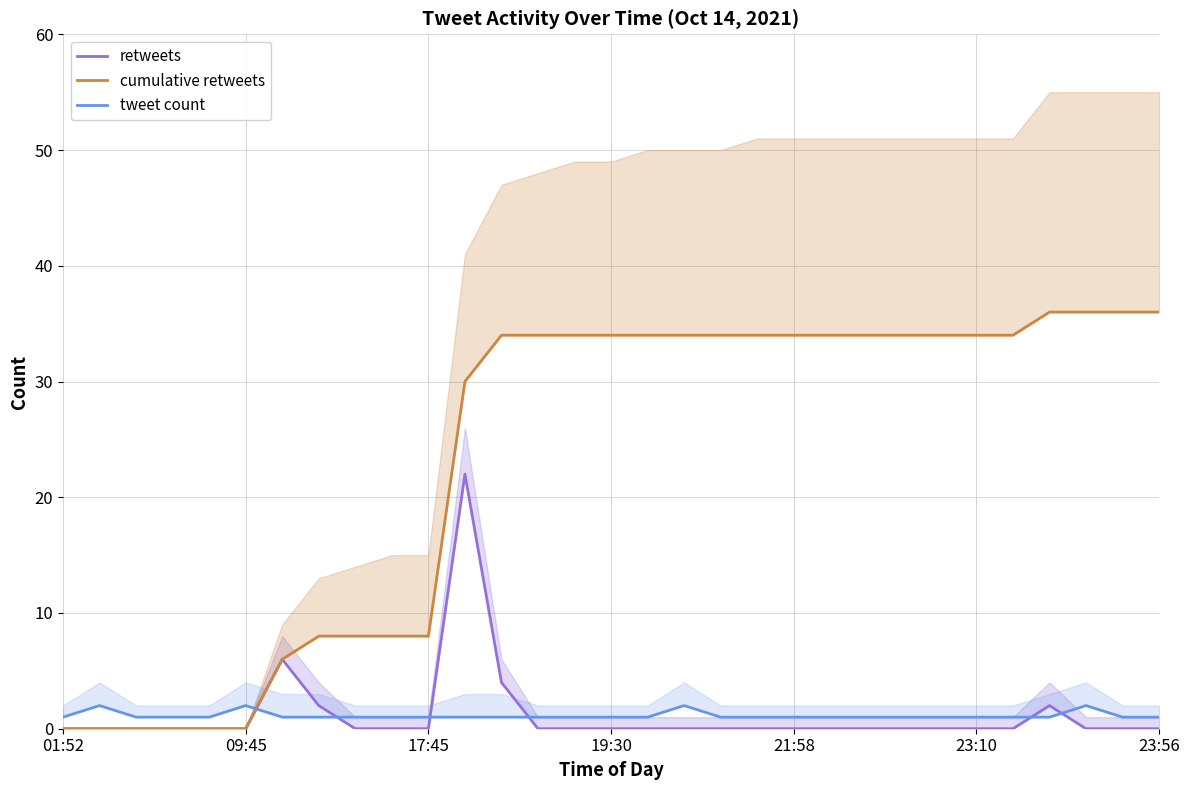

At how many categories does at least one series exceed 14?

20